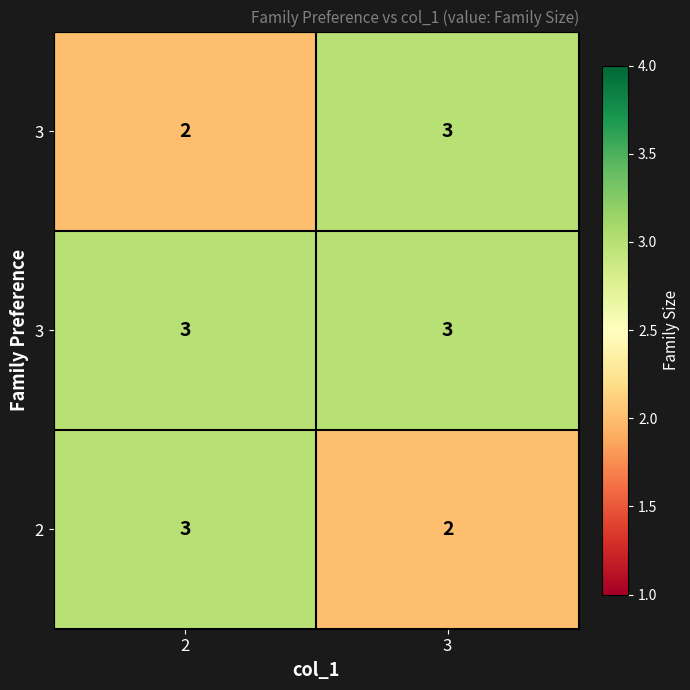

How many series are shown in this chart?

3